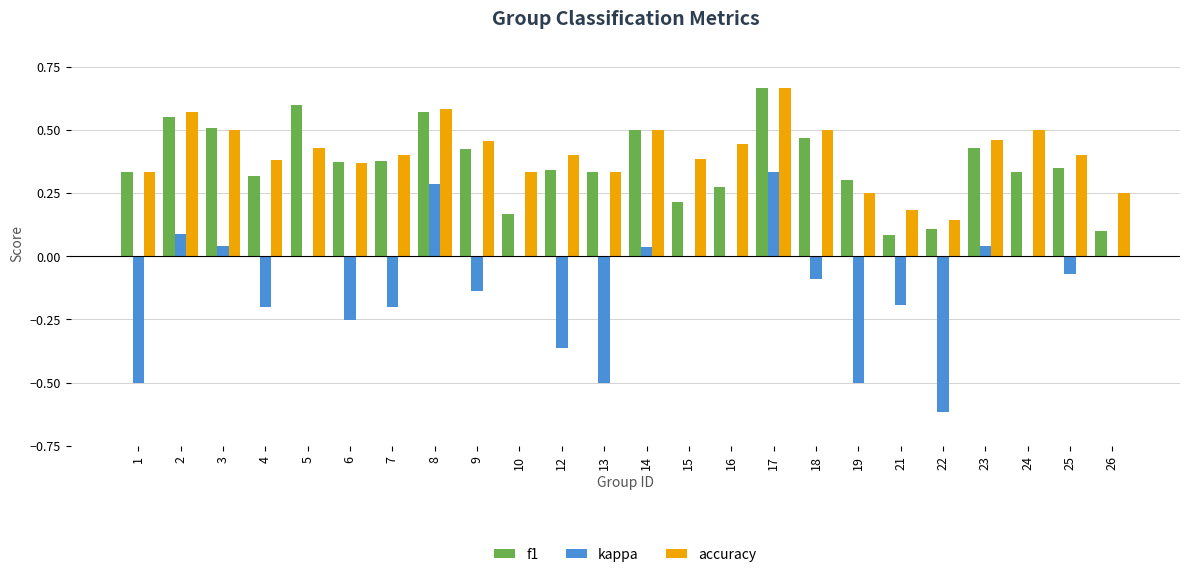

Which category has the highest value across all series?

17